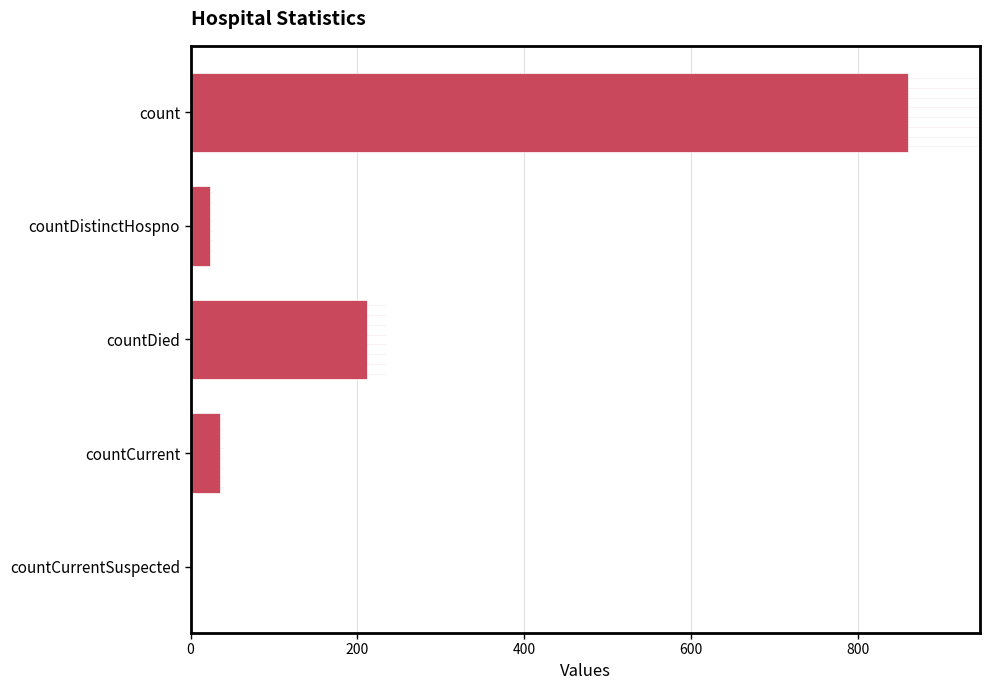

Count the number of categories in the chart.

5